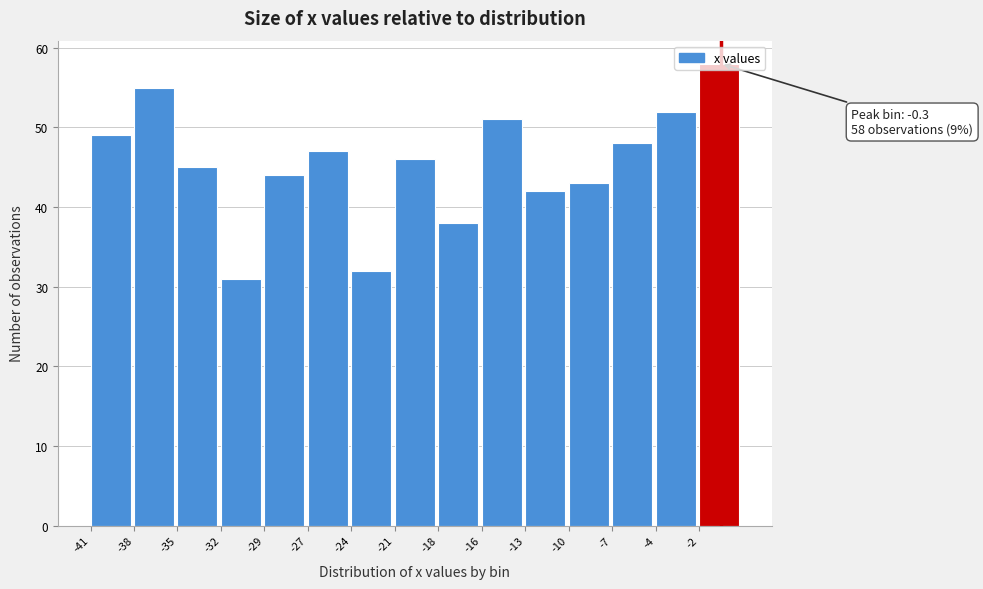

Approximately how many times larger is the value at -16 compared to -4?

1.0